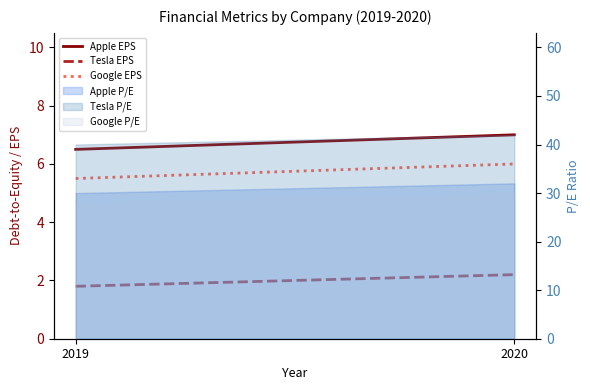

What is the sum of the Apple EPS values at 2019 and 2020?

13.5